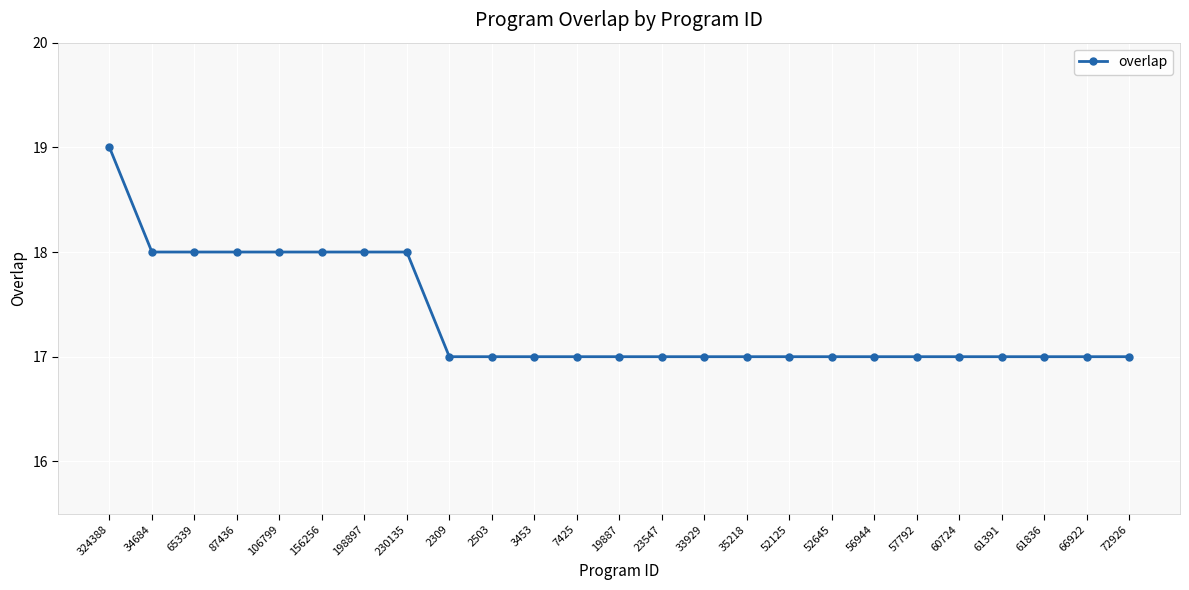

Reading left to right, extract all data points from this chart.

19	18	18	18	18	18	18	18	17	17	17	17	17	17	17	17	17	17	17	17	17	17	17	17	17